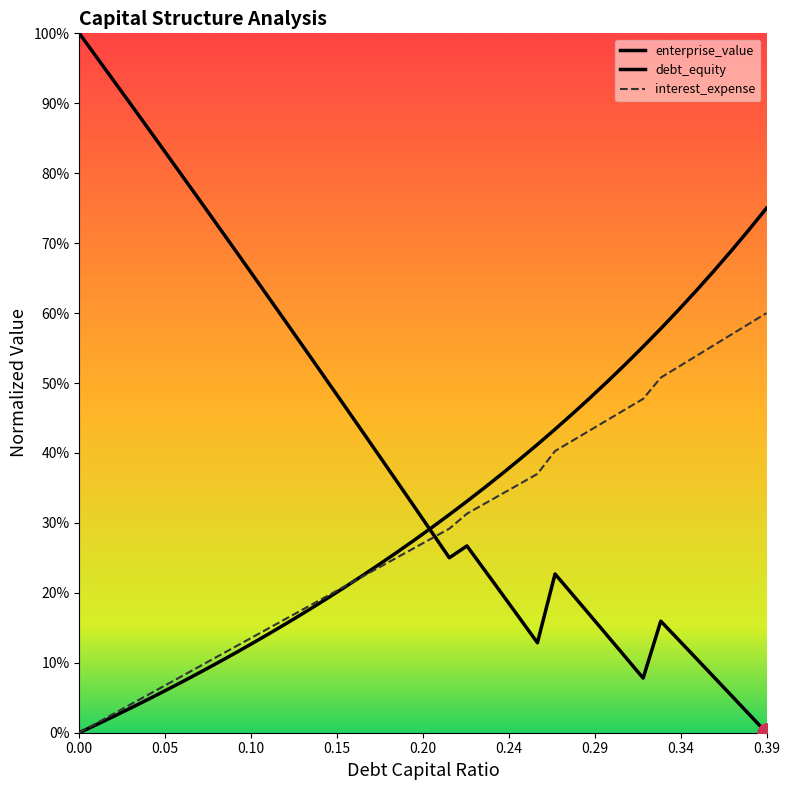

Does the chart have visible grid lines?

No